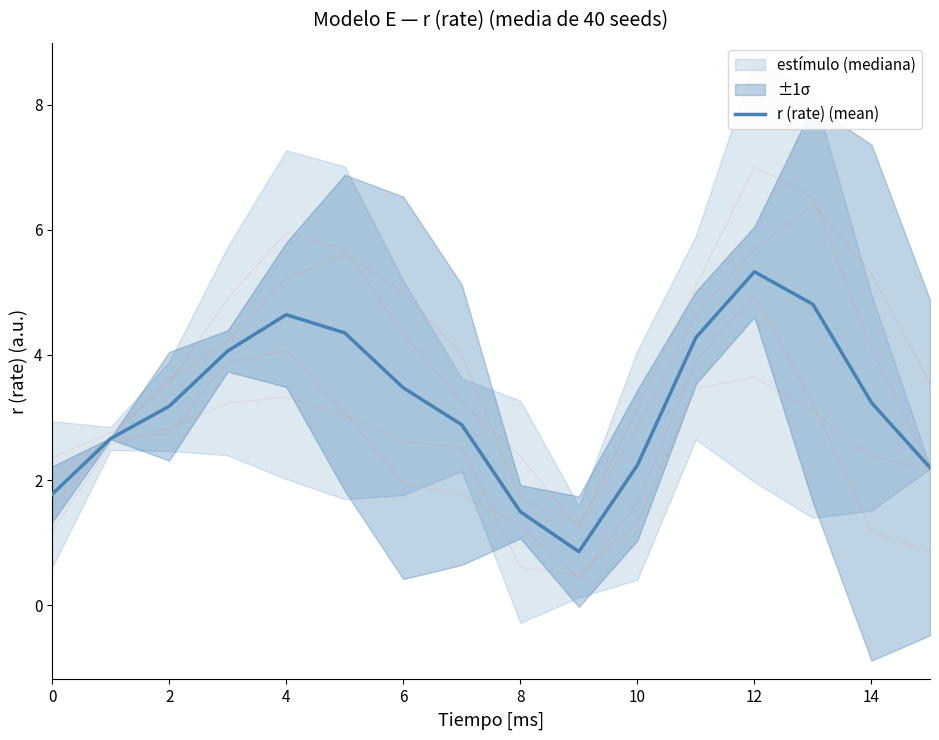

Is it true that r (rate) (mean) equals 9.0 at 12?

False